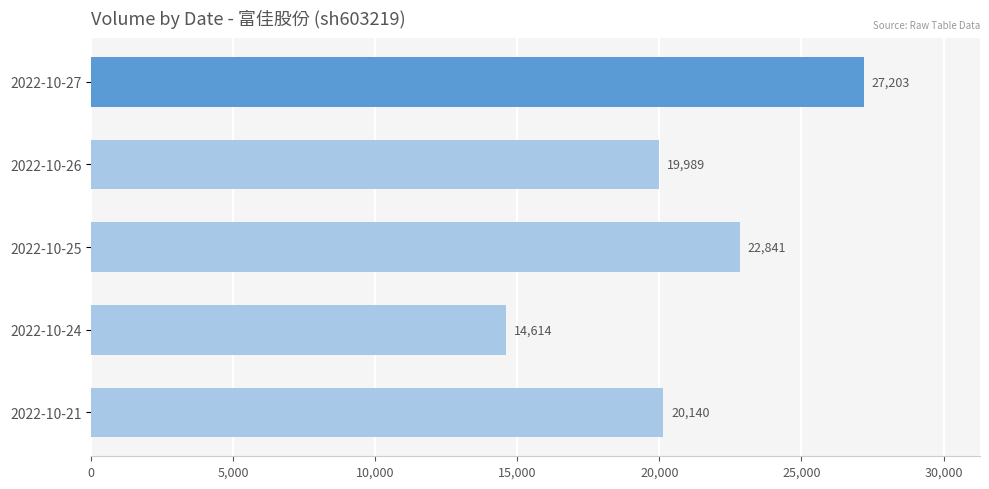

Where is the data nearest to the value 20908?

2022-10-21